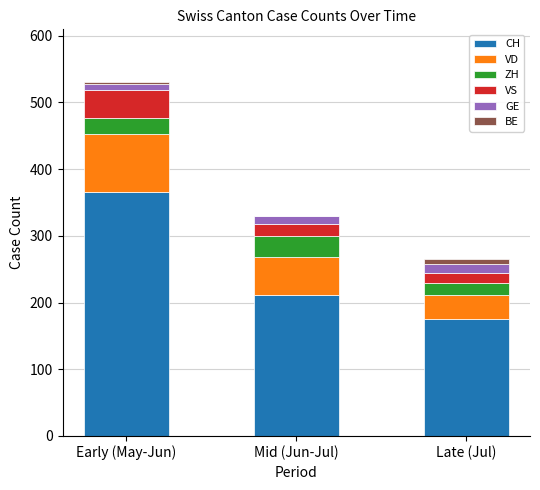

True or false: CH has a value of 176 at Late (Jul).

True